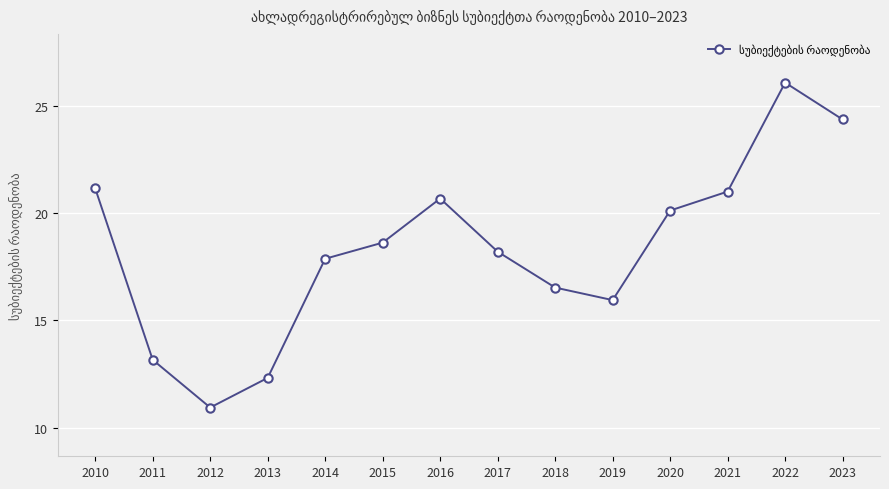

Does the chart have visible grid lines?

Yes